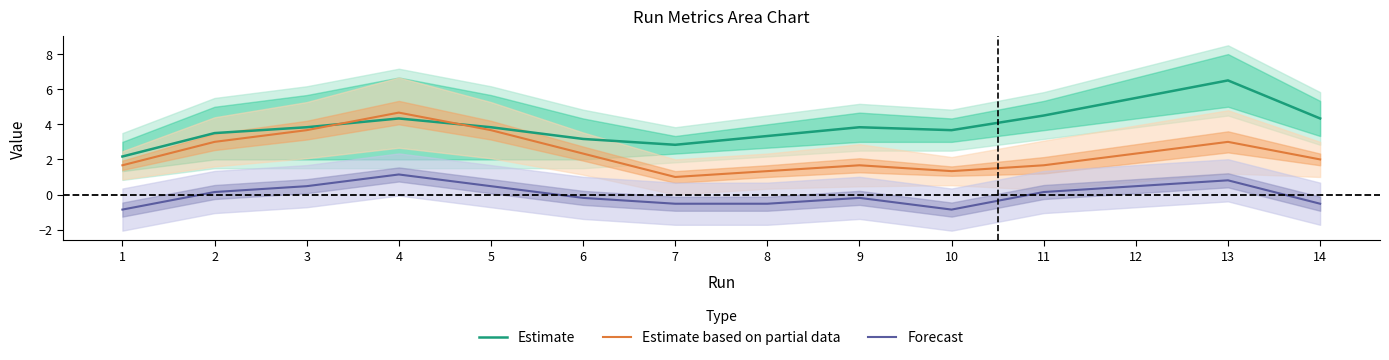

Is it true that Estimate equals 5.1 at 2?

False